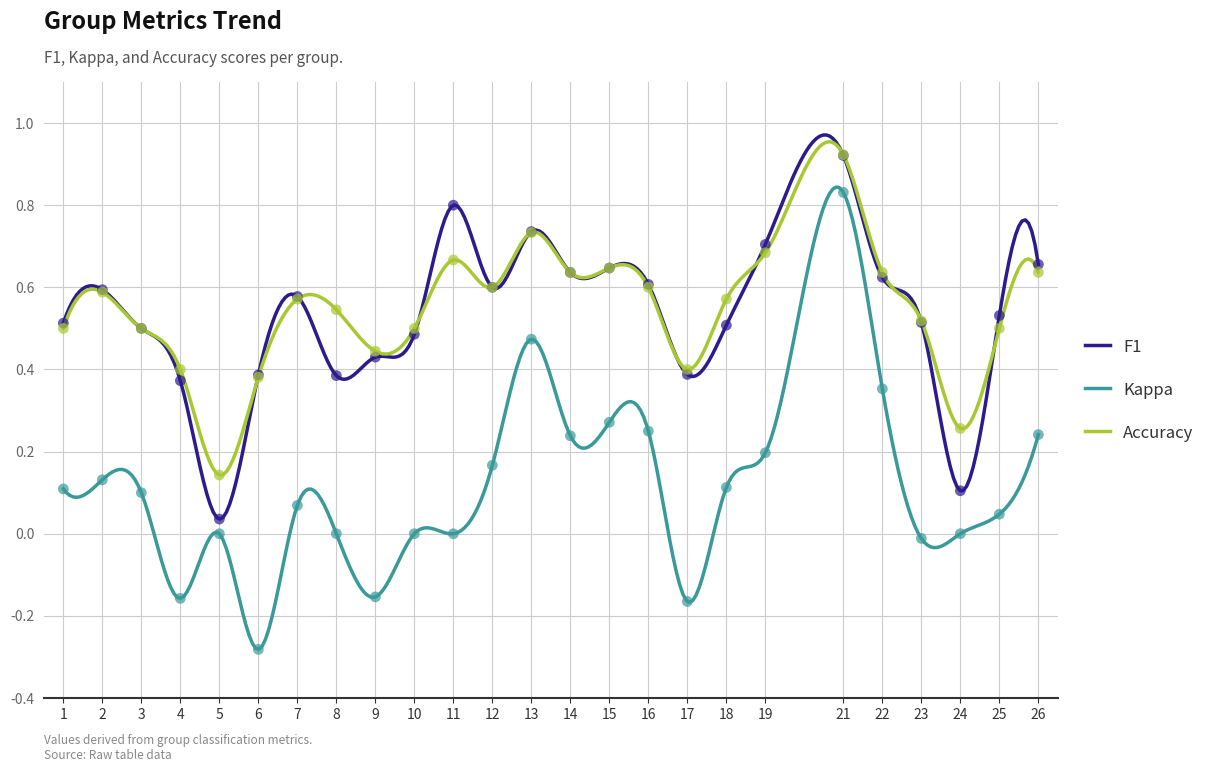

At how many categories does at least one series exceed 0?

25